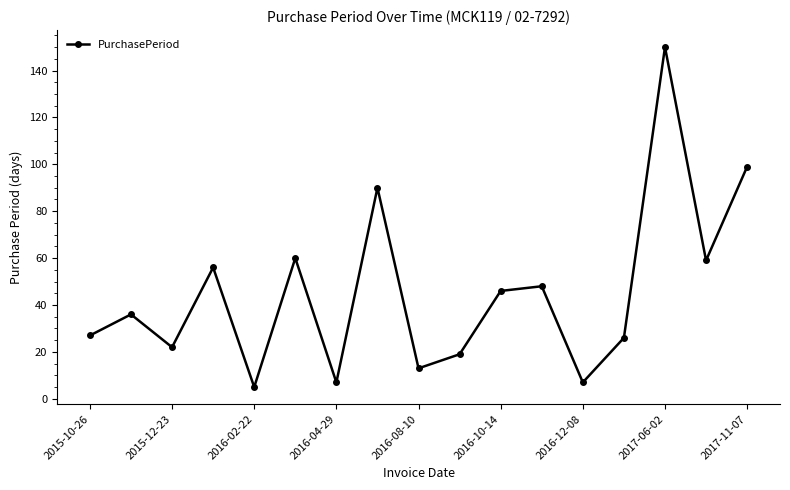

What is the difference between the maximum and minimum values?

145